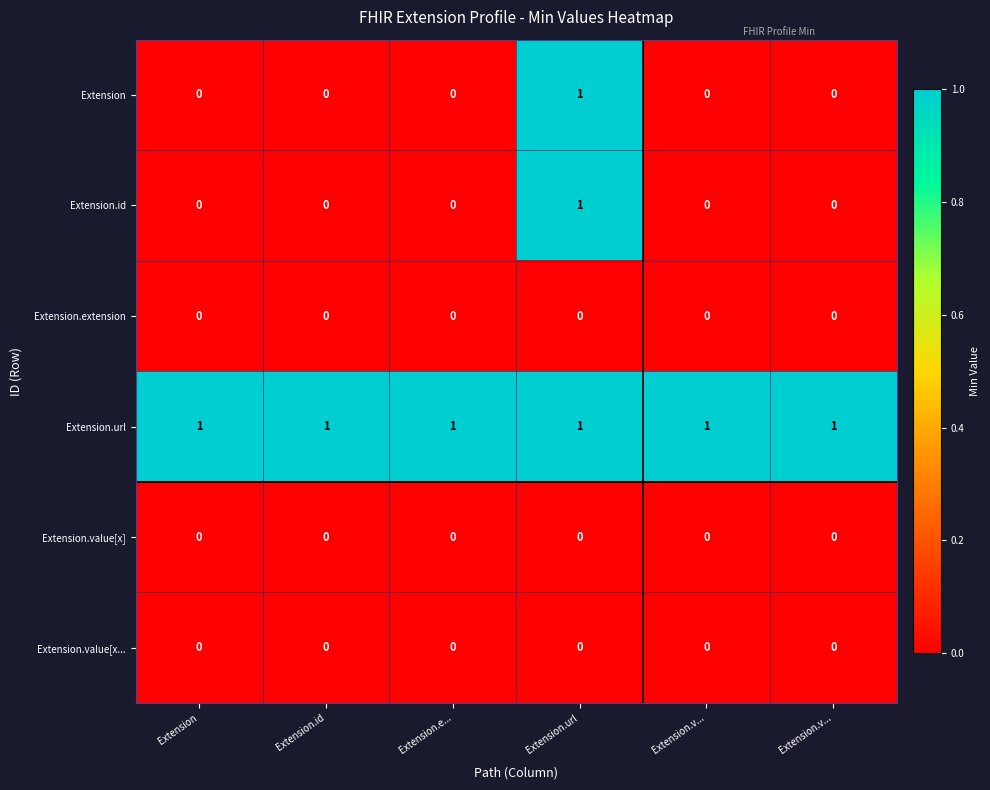

What is the maximum value shown in the chart?

1